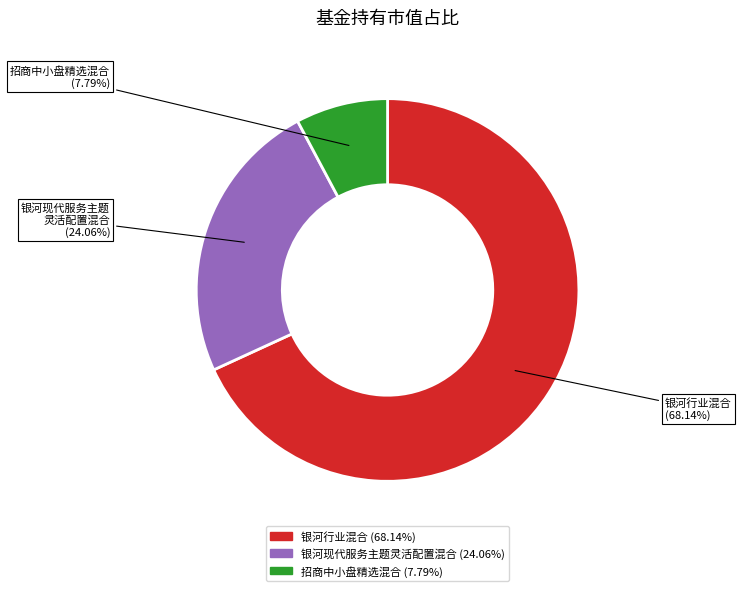

Combined, what portion of the pie is 招商中小盘精选混合 and 银河现代服务主题灵活配置混合?

31.9%